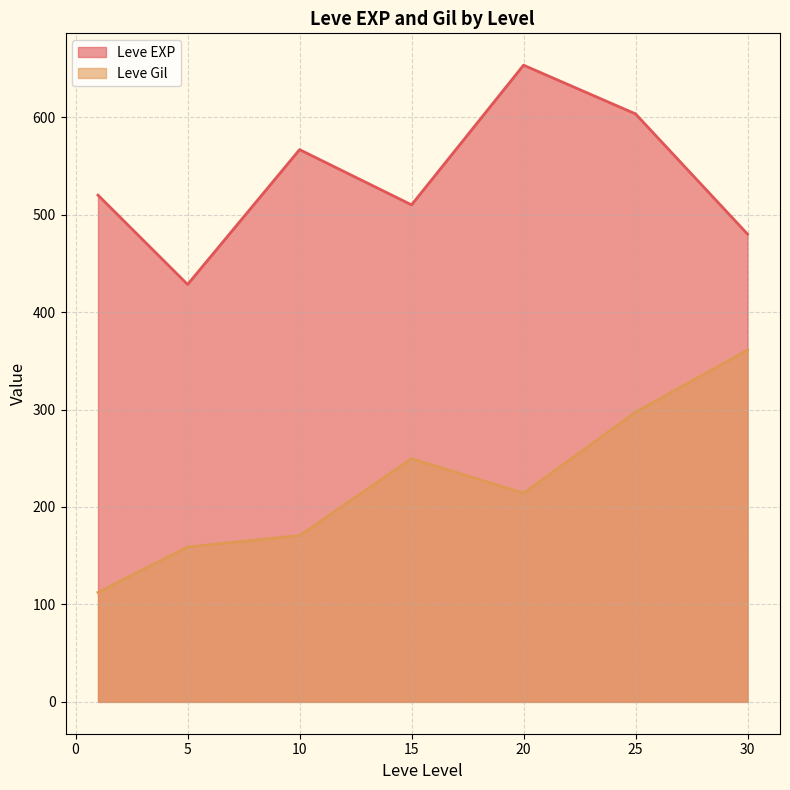

At which category is the sum across all series the highest?

25